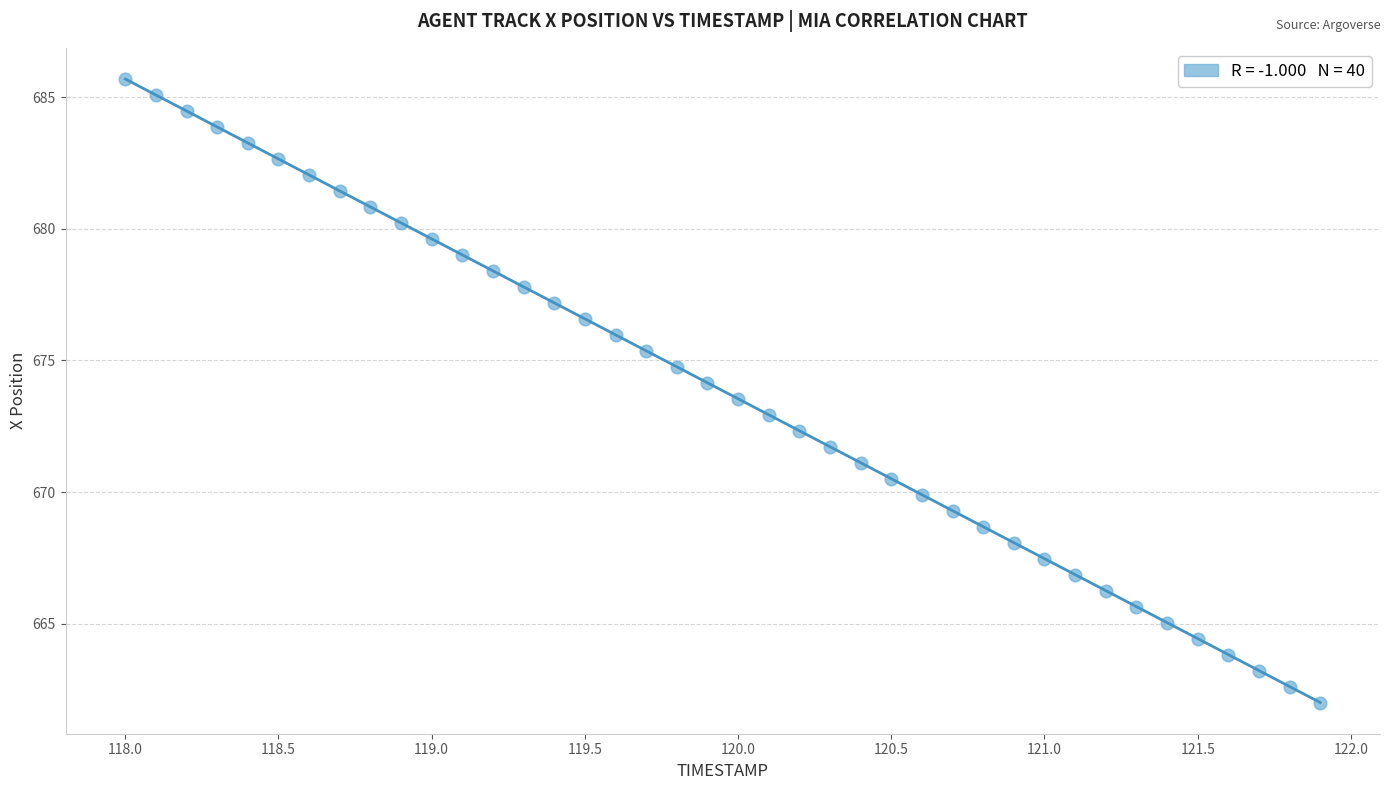

What is the range of Y values (max minus min)?

23.7